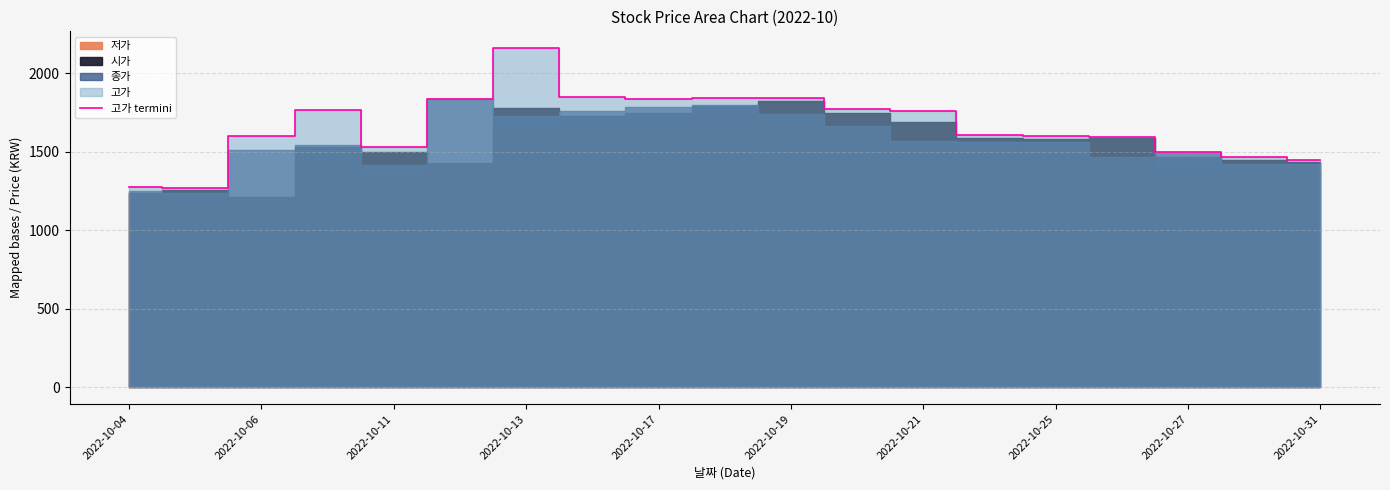

What value does the data have at 2022-10-13?

1765